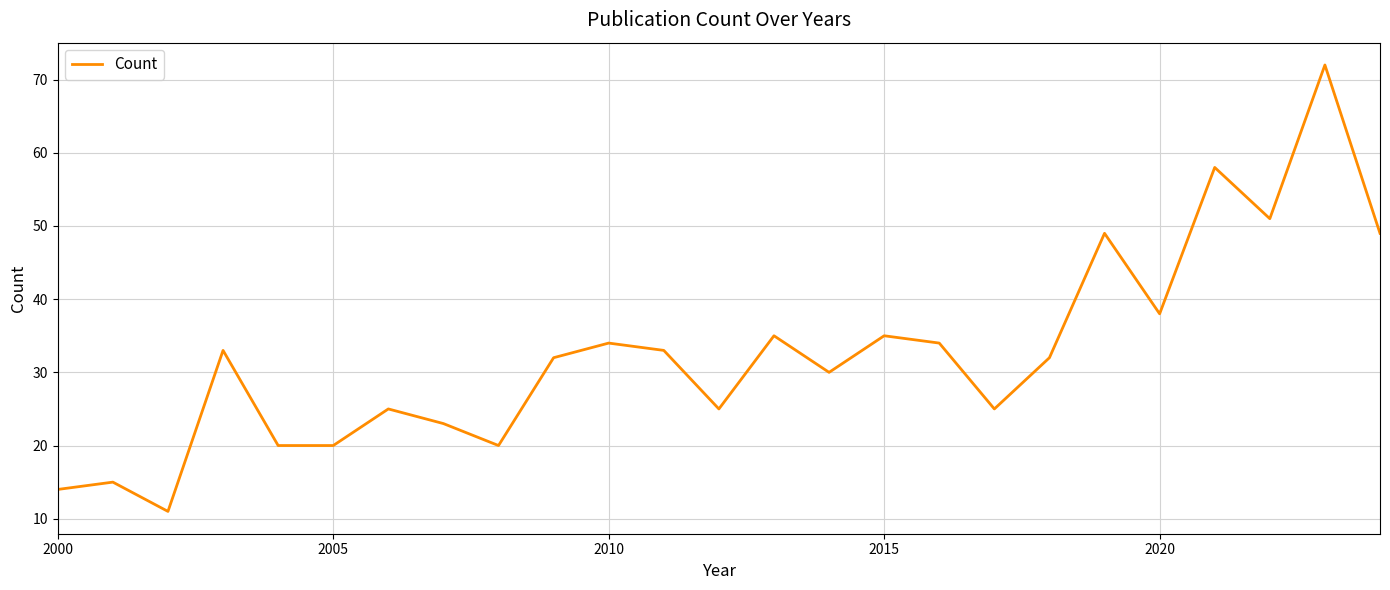

What is the difference between the second highest and minimum values?

47